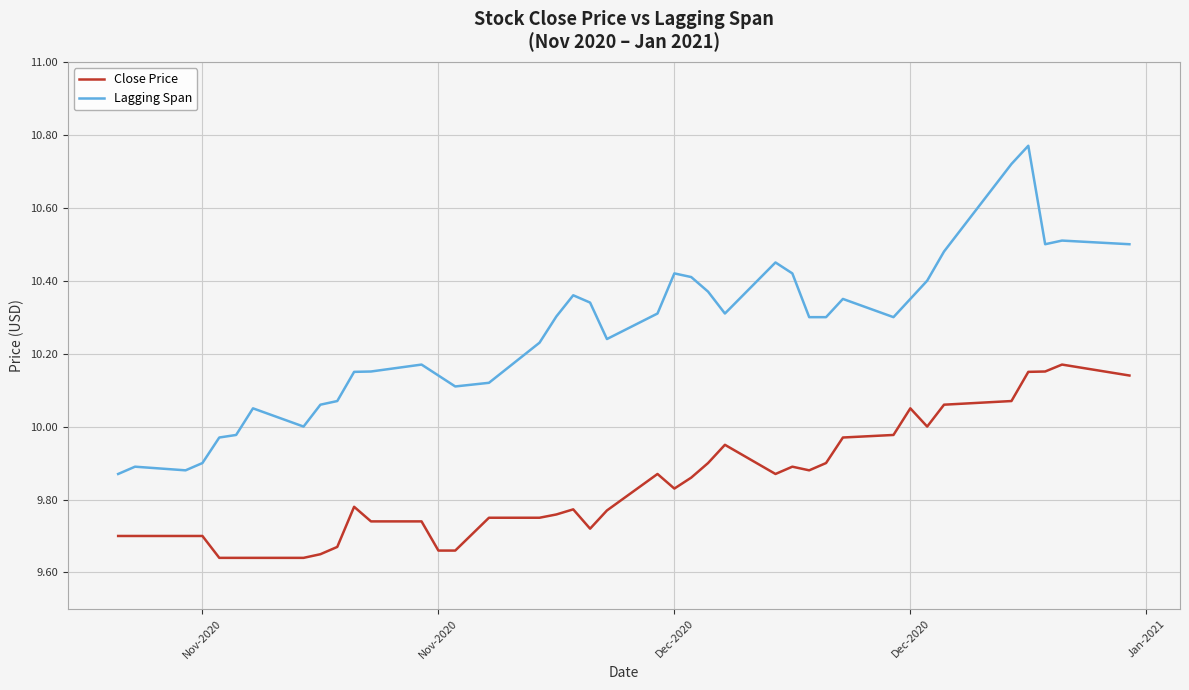

True or false: Lagging Span and Close Price cross at least once.

False